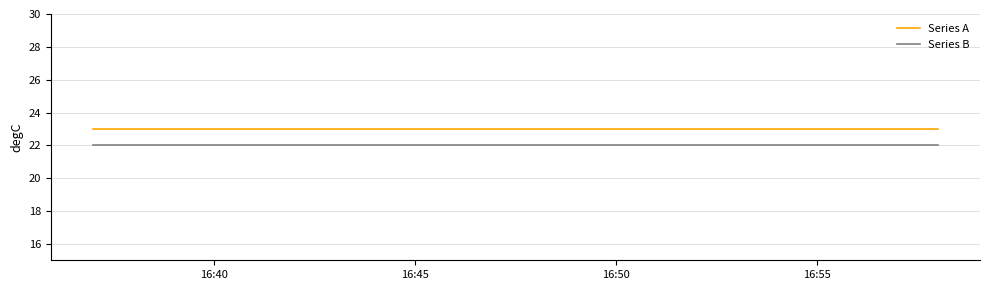

What is the greatest value displayed?

23